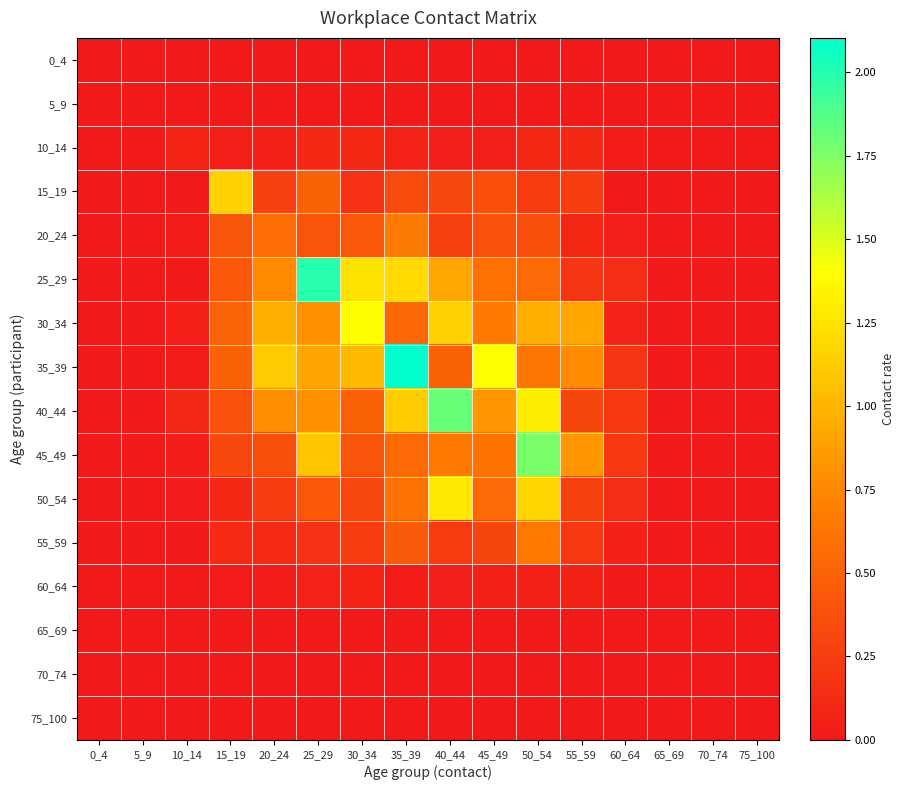

At which category does the chart reach its peak across all series?

35_39